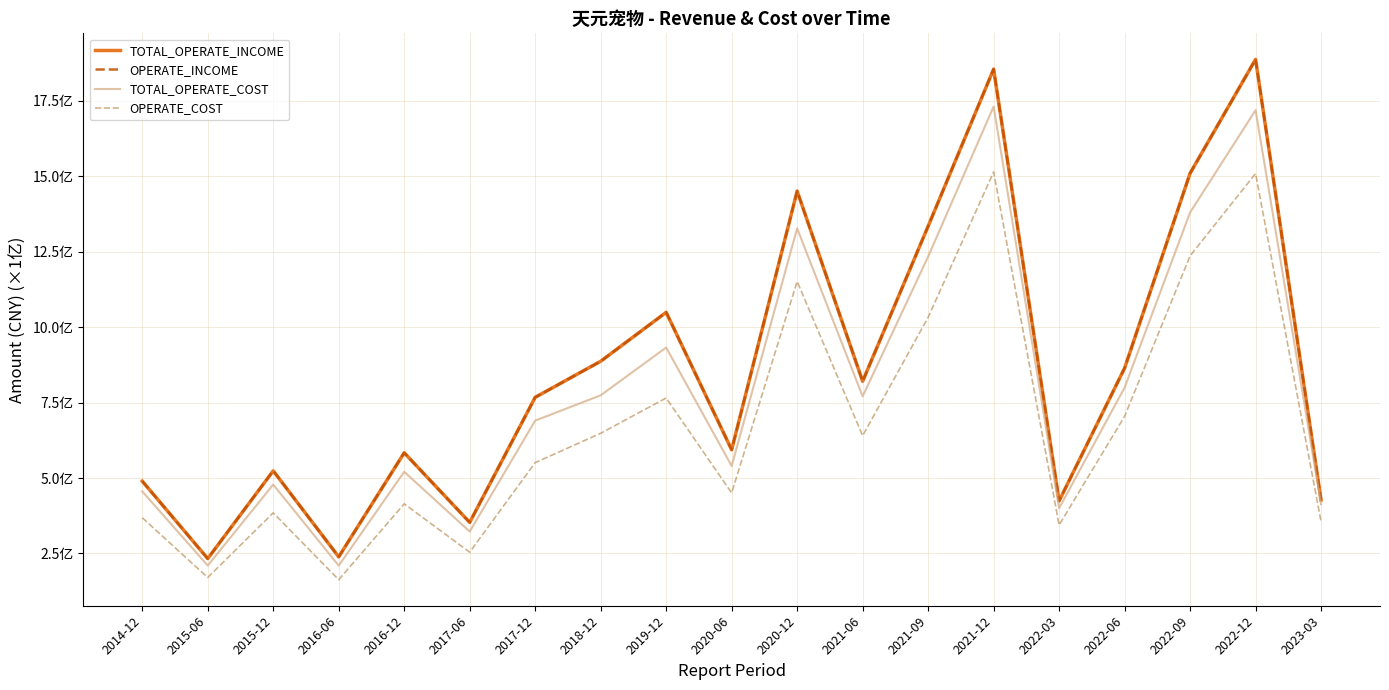

Rank the categories by TOTAL_OPERATE_INCOME value from highest to lowest.

2022-12, 2021-12, 2022-09, 2020-12, 2021-09, 2019-12, 2018-12, 2022-06, 2021-06, 2017-12, 2020-06, 2016-12, 2015-12, 2014-12, 2023-03, 2022-03, 2017-06, 2016-06, 2015-06